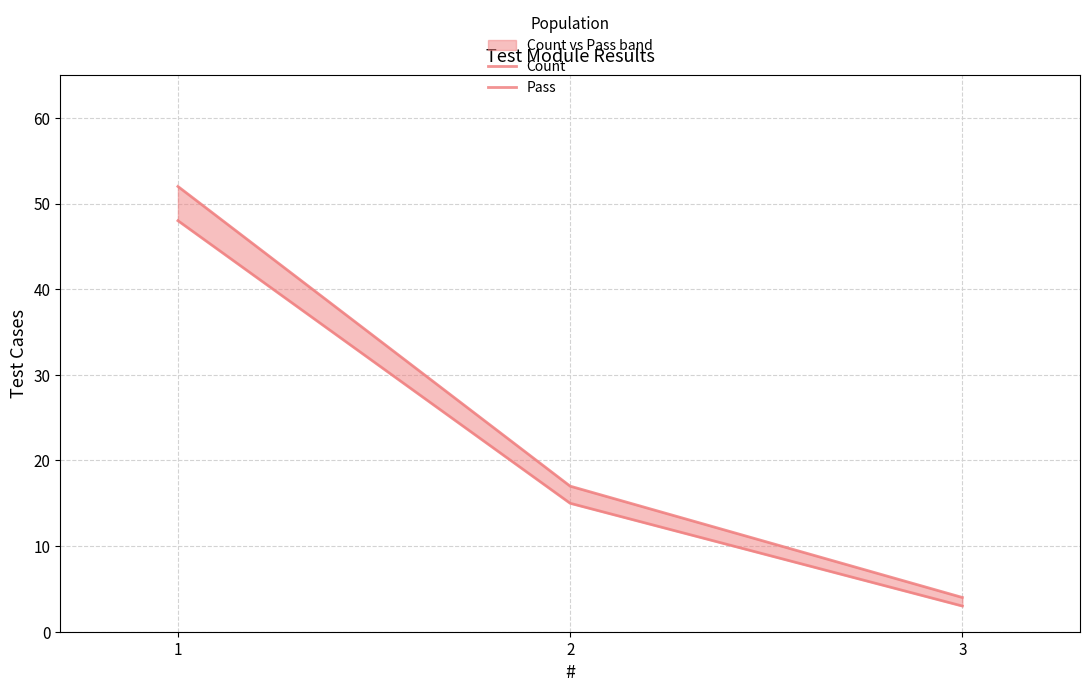

Reading left to right, list all the values displayed in this chart.

Count: 1=52	2=17	3=4
Pass: 1=48	2=15	3=3